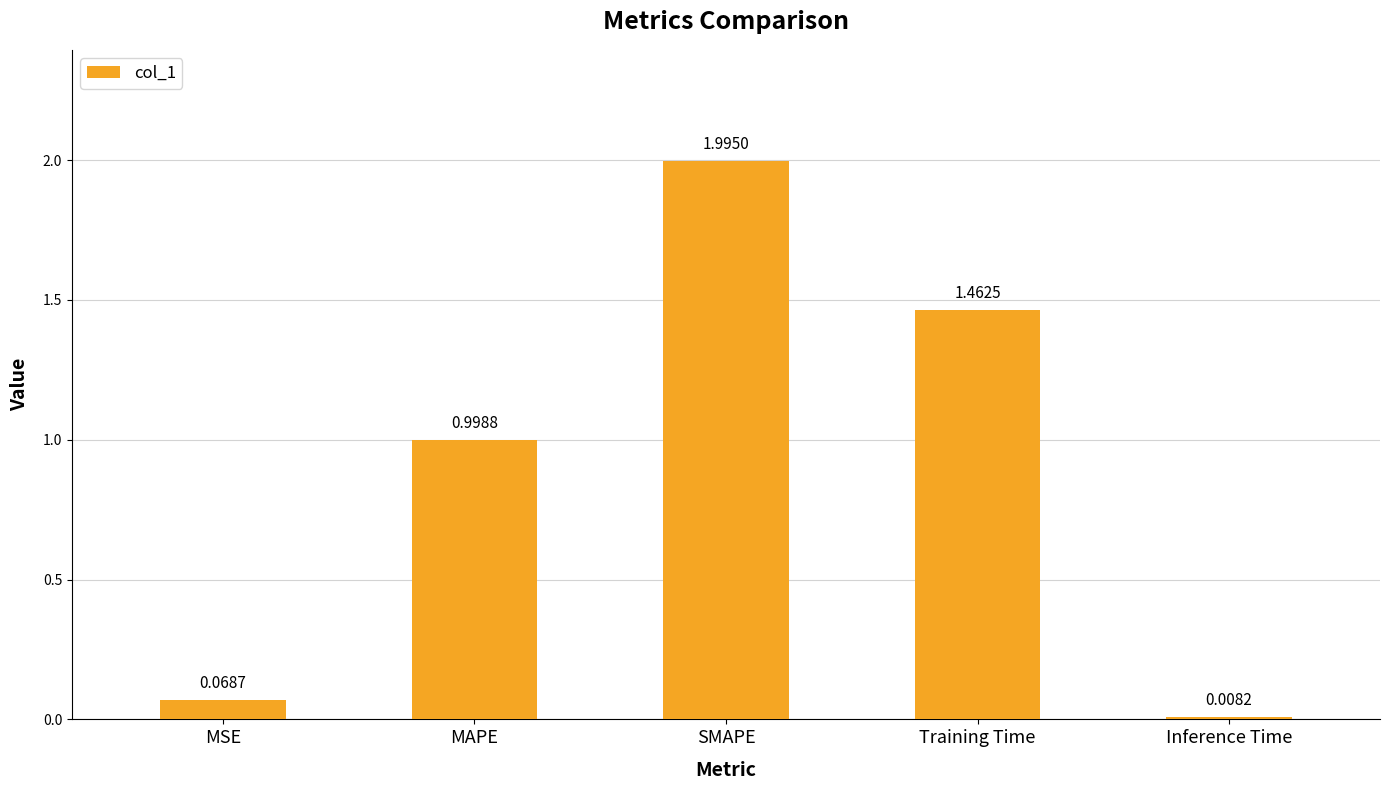

What is the label of the 3rd bar from the left?

SMAPE